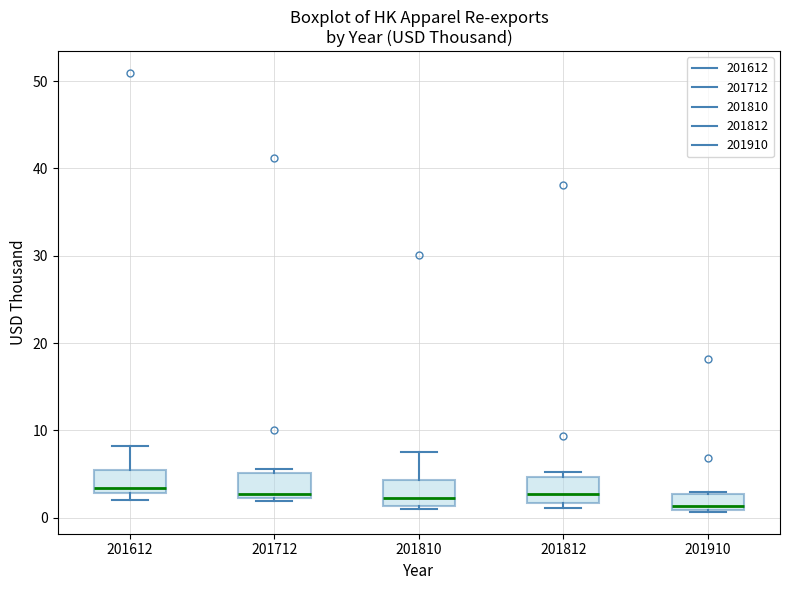

Reading left to right, read every box against the y-axis: the position of its median line, the range the box covers, and the ends of its whiskers. The values are not printed on the chart, so give them approximately, as read against the axis.

201612: median 3 (just above the box's lower edge), box 3 to 5, whiskers 2 to 8
201712: median 3, box 2 to 5, whiskers 2 (just below the box's lower edge) to 6
201810: median 2, box 1 to 4, whiskers 1 (just below the box's lower edge) to 7
201812: median 3, box 2 to 5, whiskers 1 to 5 (just above the box's upper edge)
201910: median 1 (just above the box's lower edge), box 1 to 3, whiskers 1 to 3